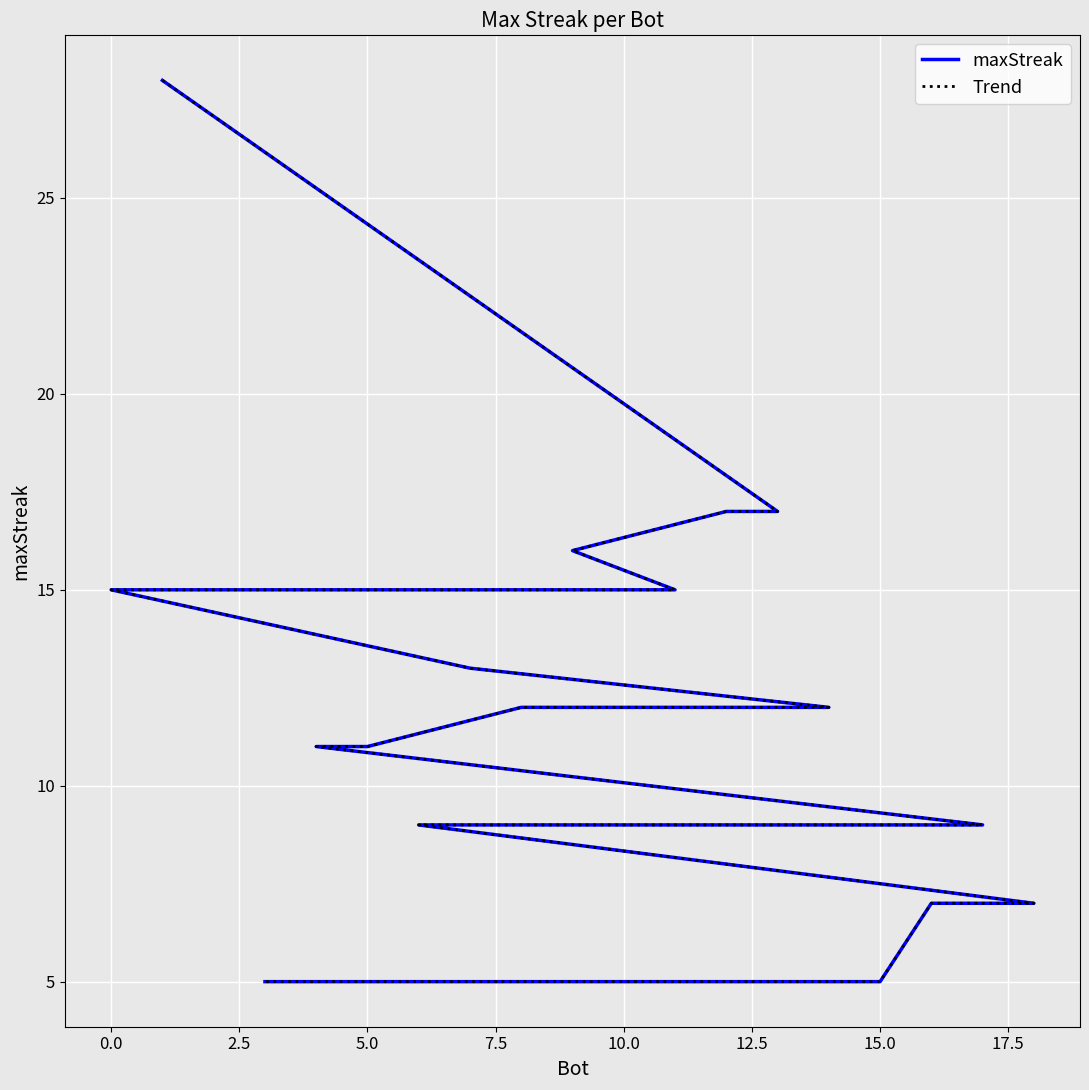

Between 15.0 and 16, which series saw the biggest shift?

maxStreak